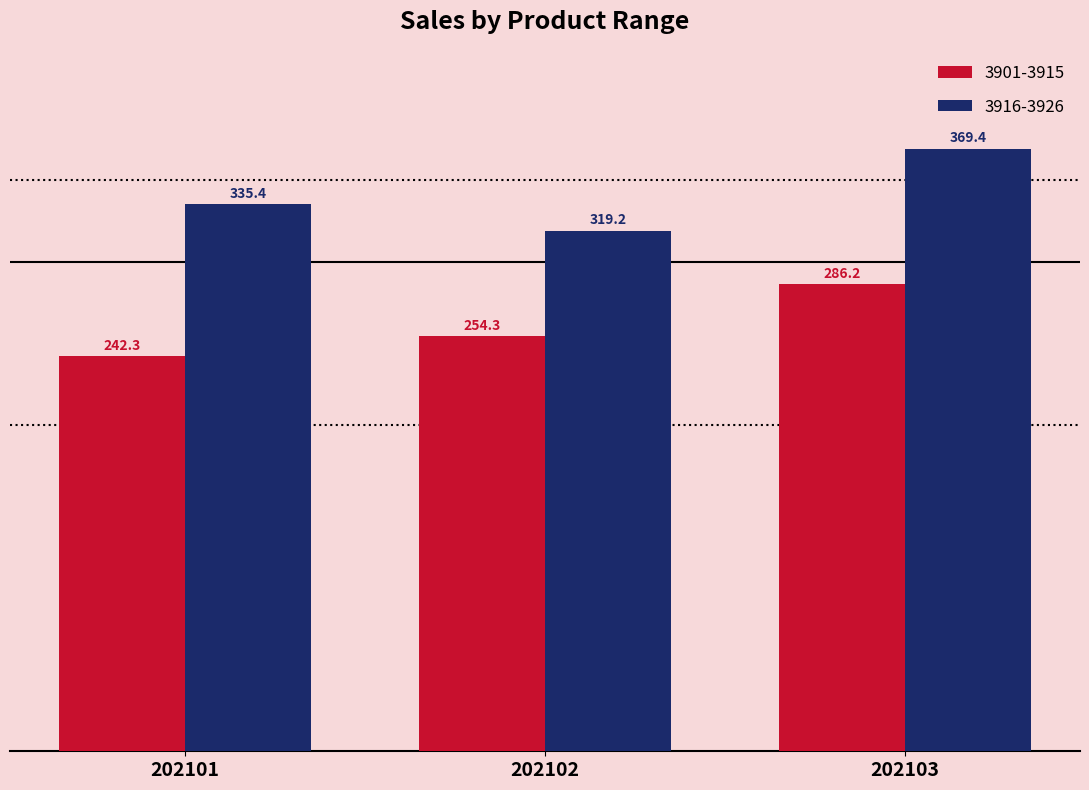

Where is 3916-3926 nearest to the value 344?

202101